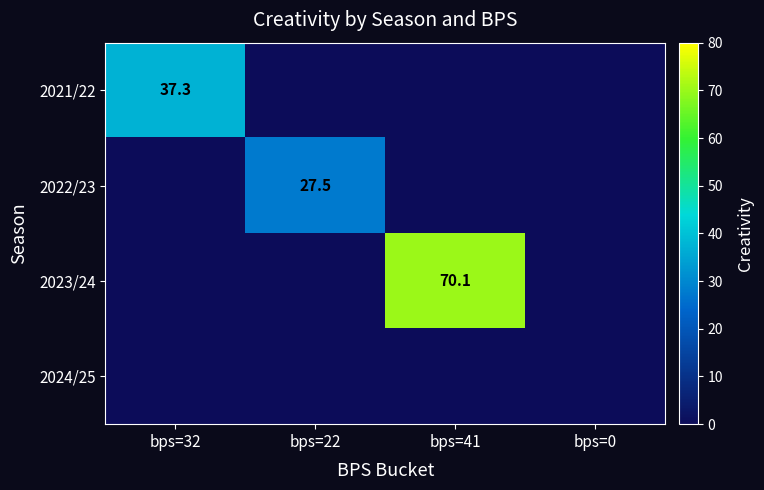

The 2023/24 series shows 70.1 at bps=41. True or false?

True